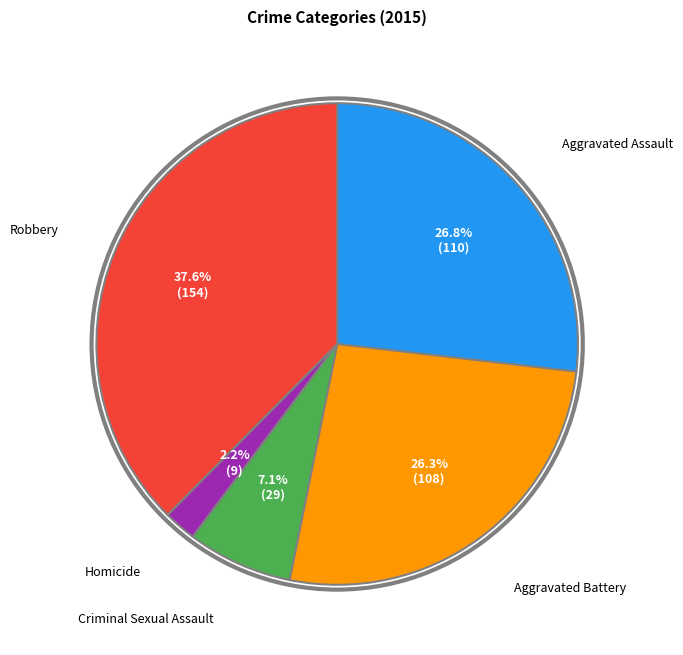

Does any single category account for the majority?

No